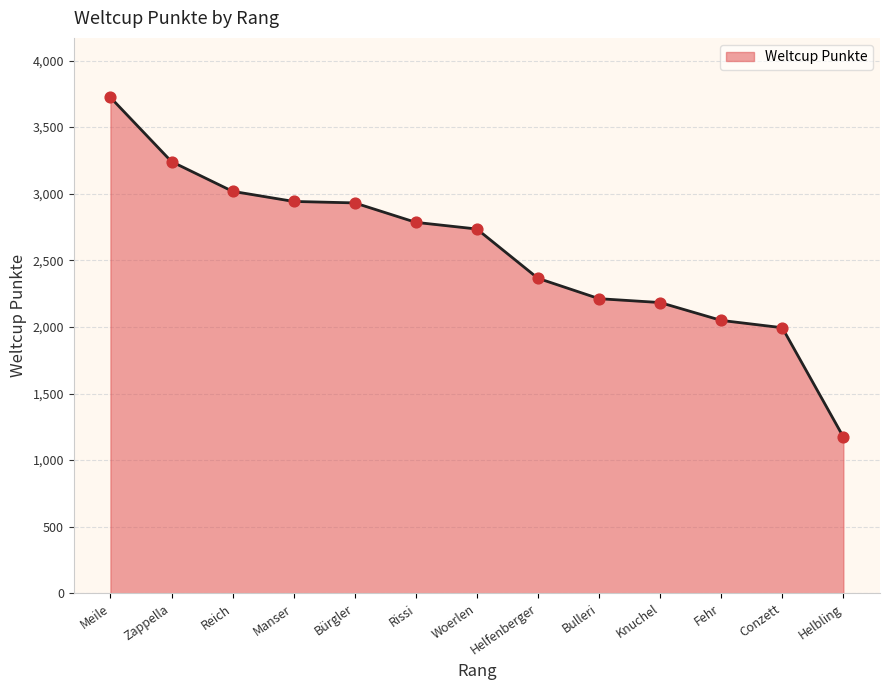

Between Zappella and Helfenberger, which is larger?

Zappella